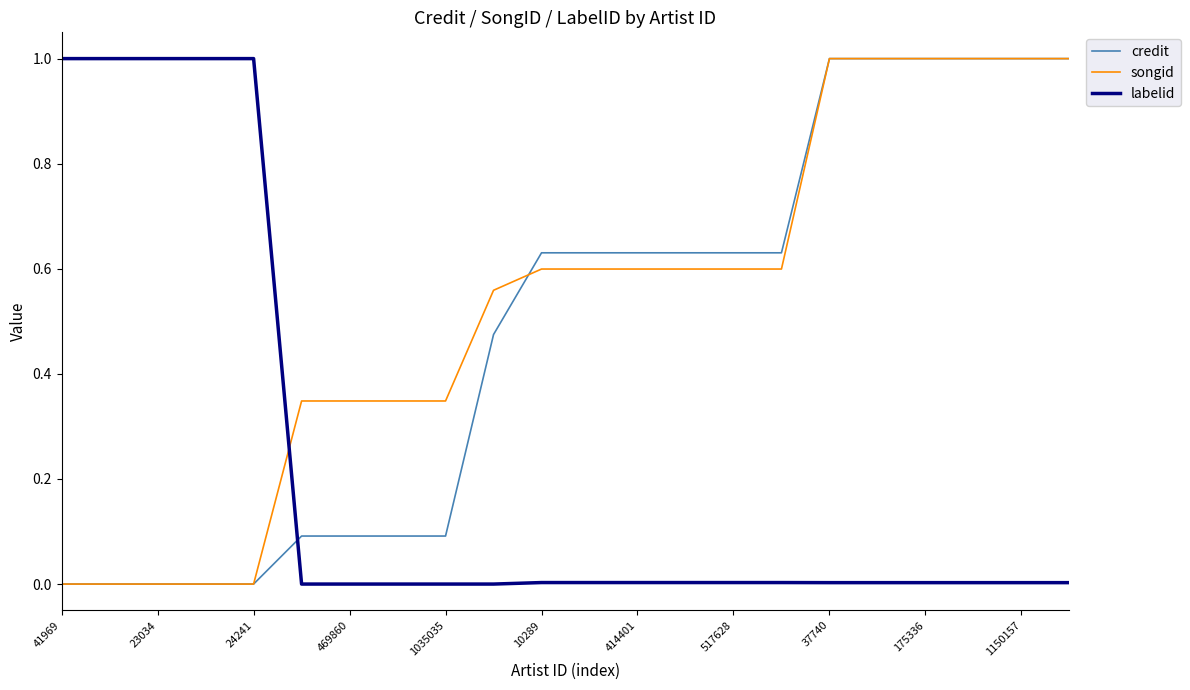

How many times do labelid and credit cross each other?

1